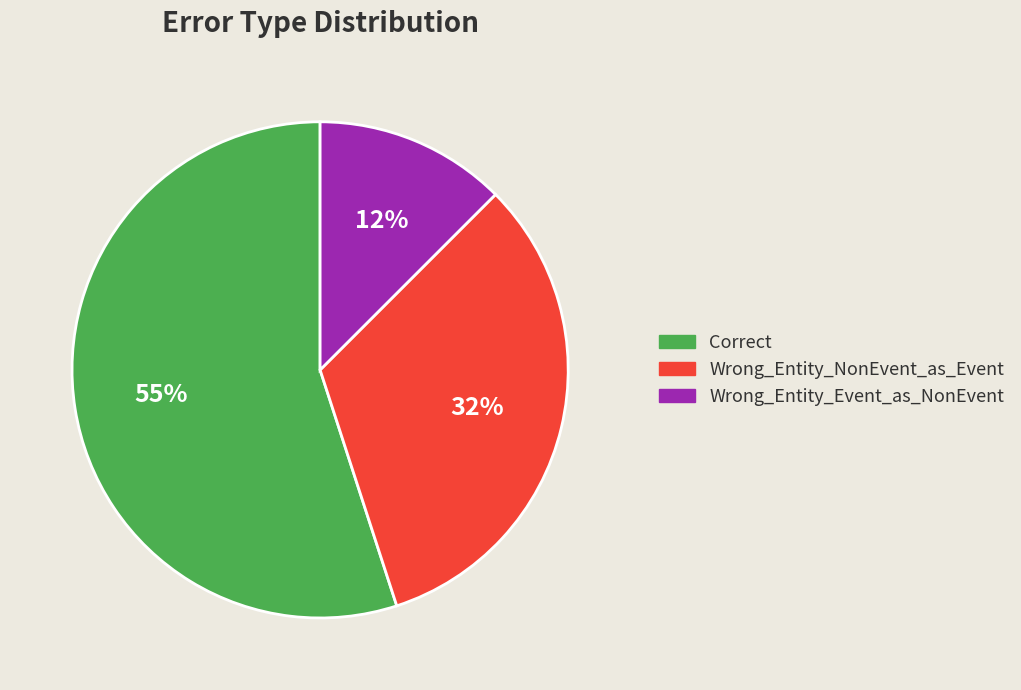

Which category has the biggest portion of the pie?

Correct